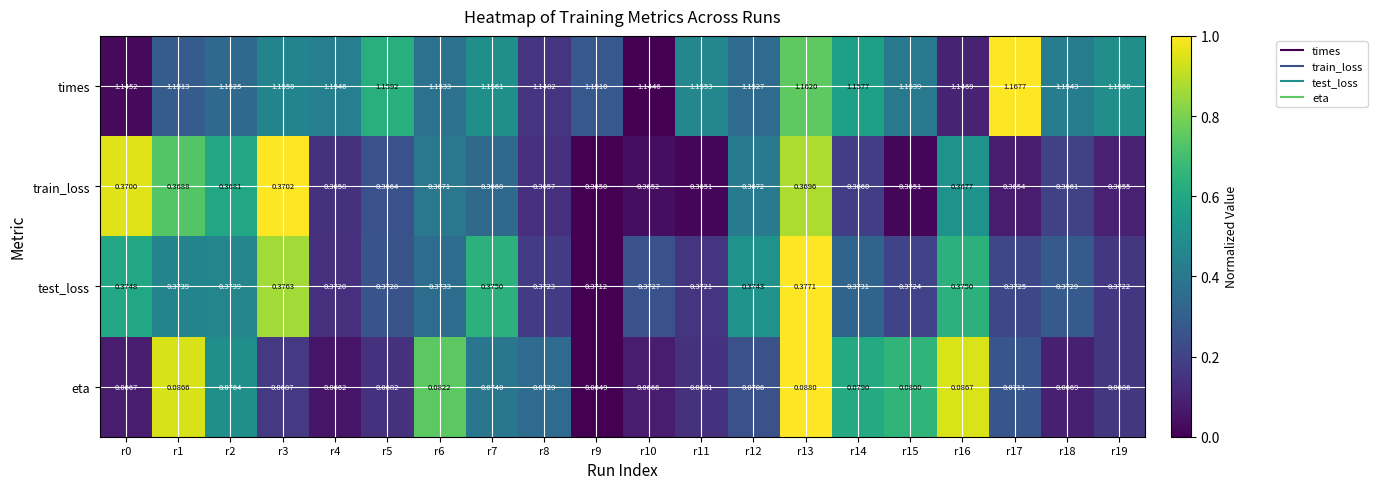

At which category is the sum across all series the highest?

r13